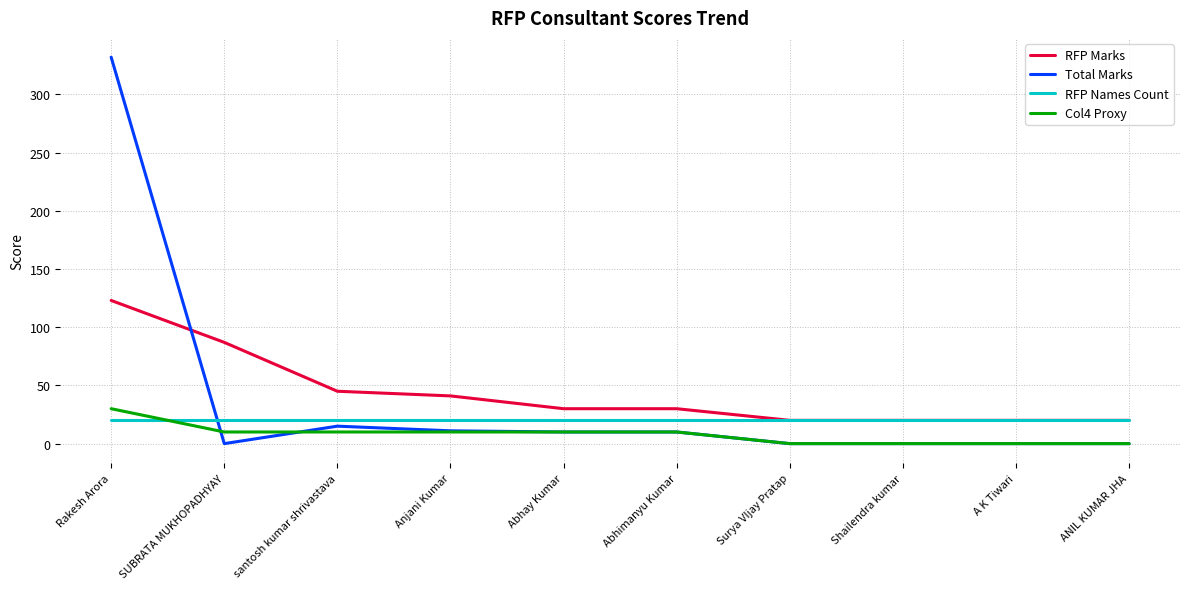

True or false: Col4 Proxy has a value of 10 at santosh kumar shrivastava.

True